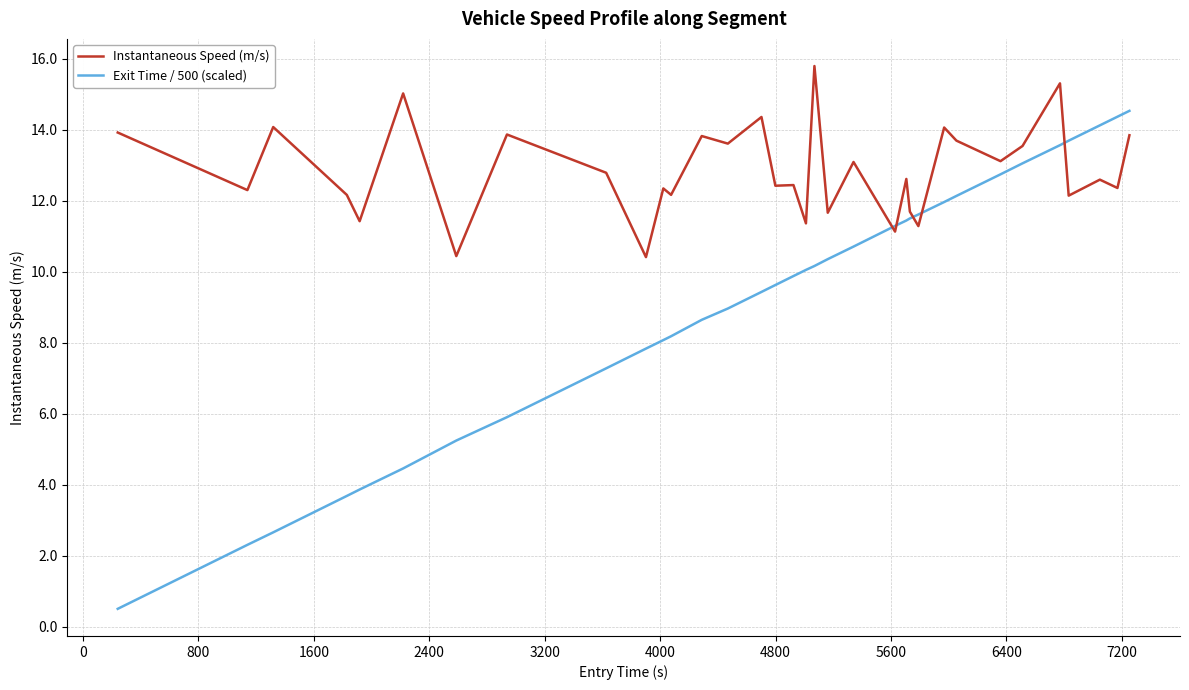

Which series has the largest total across all categories?

Instantaneous Speed (m/s)